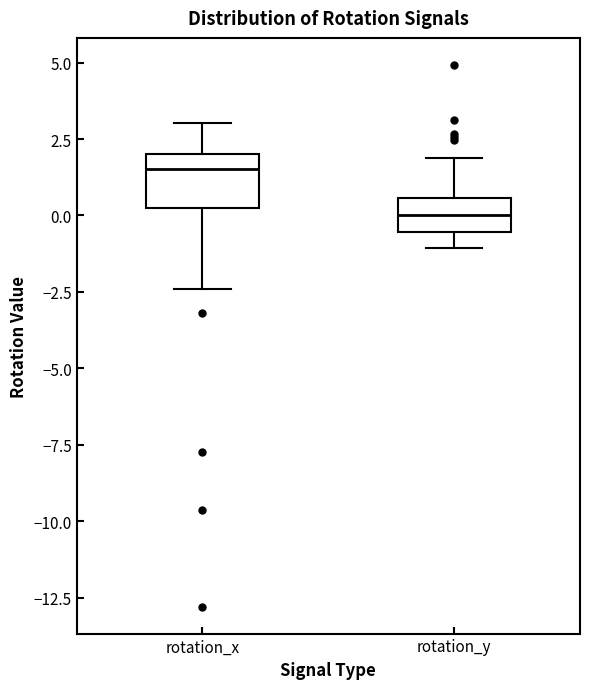

Reading left to right, transcribe this box plot: for each box, give where its median line is, the range the box spans, and where its two whiskers end, as read against the y-axis. The values are not printed on the chart, so give them approximately, as read against the axis.

rotation_x: median 1.5, box 0.0 to 2.0, whiskers -2.5 to 3.0
rotation_y: median 0.0, box -0.5 to 0.5, whiskers -1.0 to 2.0